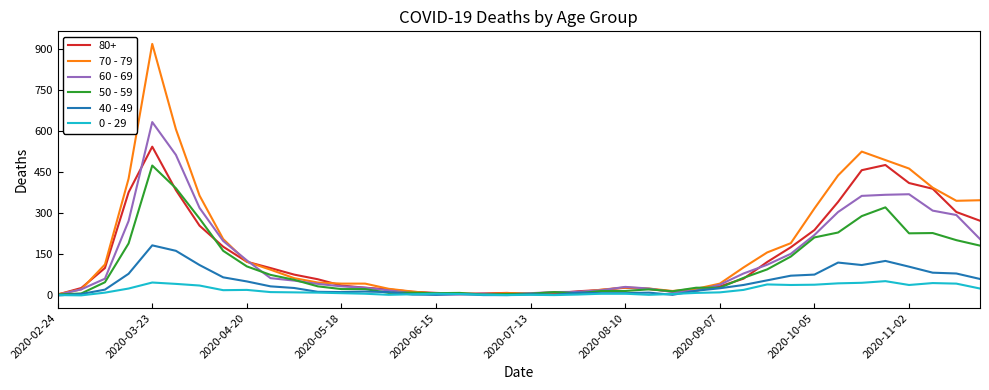

What is the greatest value displayed?

920